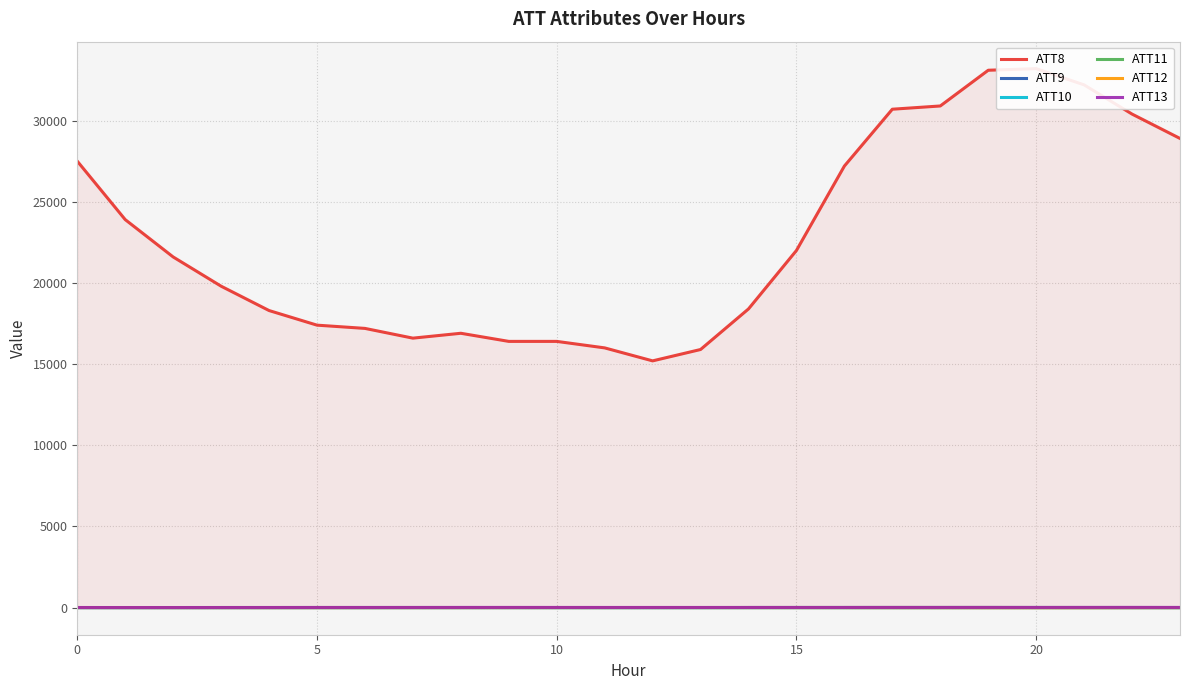

Which series changed the most between 14 and 17?

ATT8